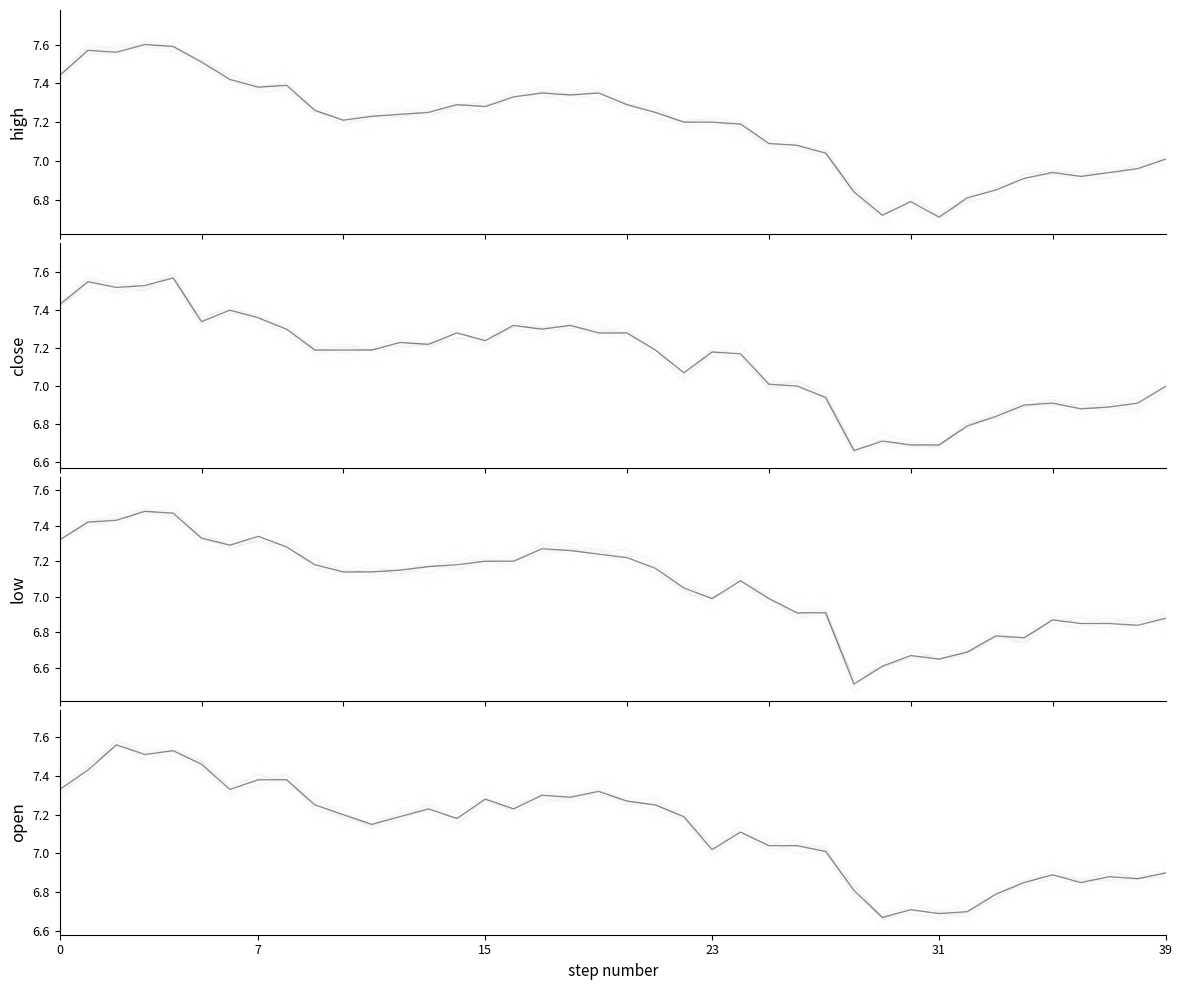

What is the smallest value displayed?

6.5